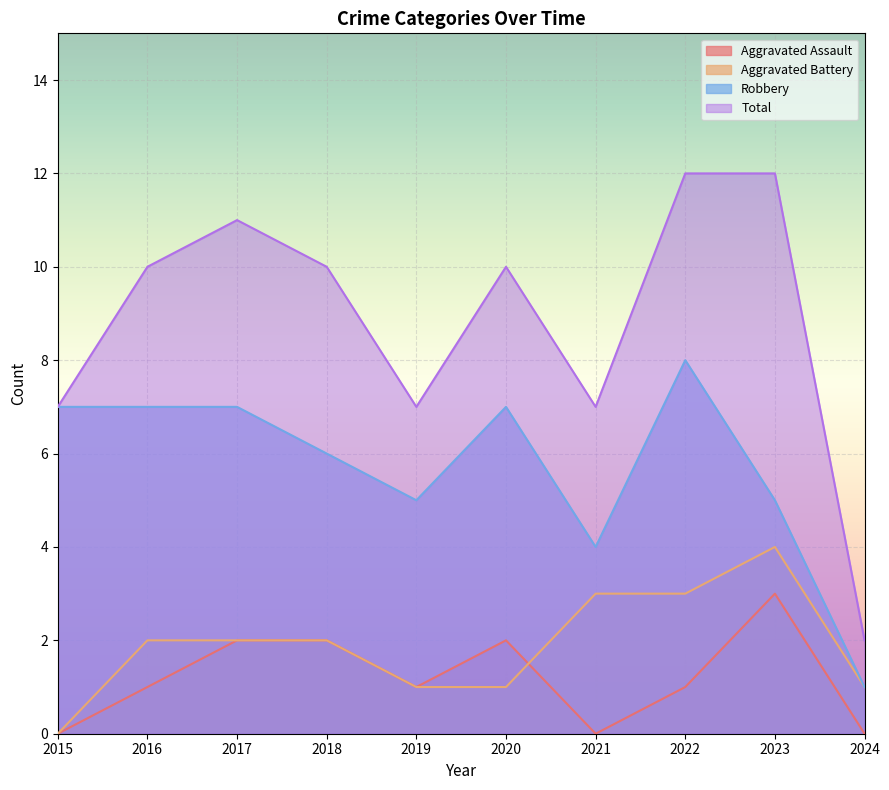

Between 2018 and 2019, which is larger?

2018